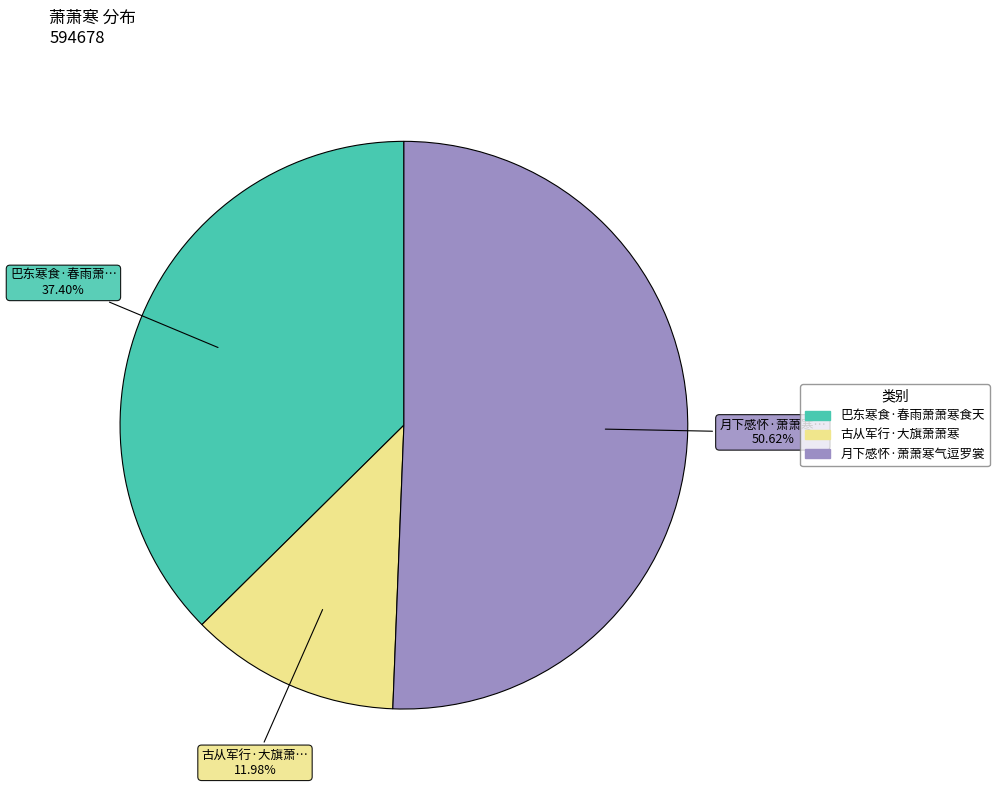

Rank the categories by value from lowest to highest.

古从军行·大旗萧萧寒, 巴东寒食·春雨萧萧寒食天, 月下感怀·萧萧寒气逗罗裳